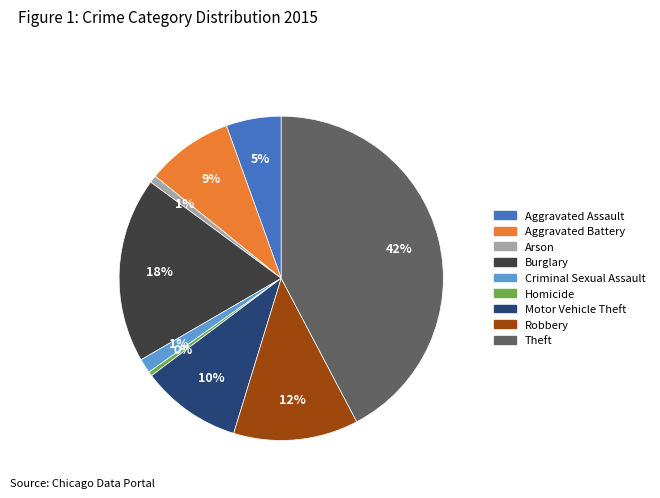

How many segments does this pie chart have?

9